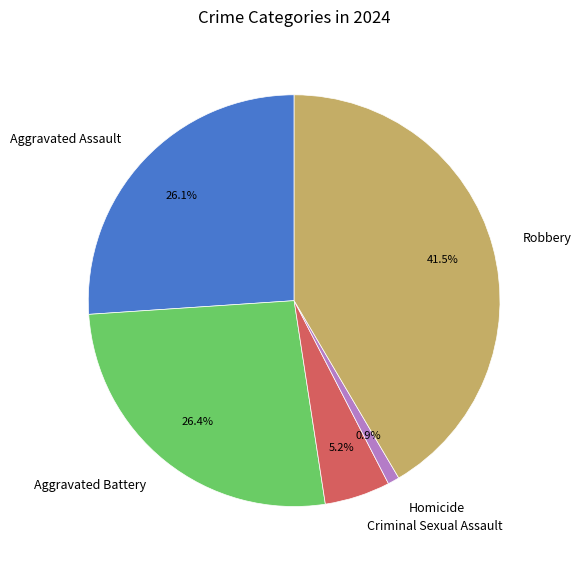

Is Aggravated Assault the majority of the pie?

No